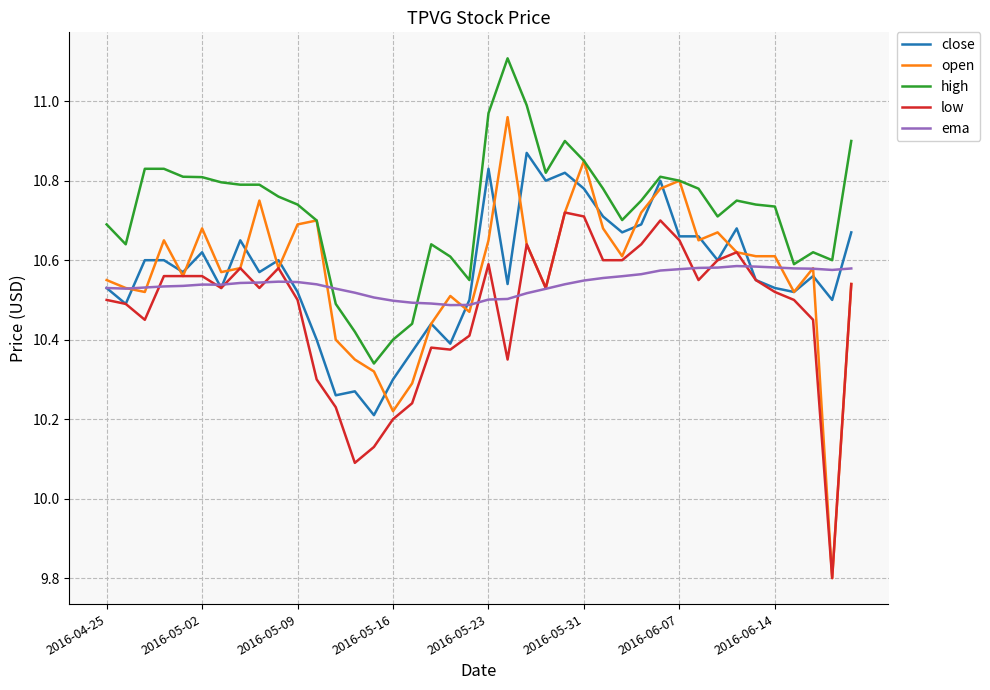

True or false: low and high intersect in this chart.

False